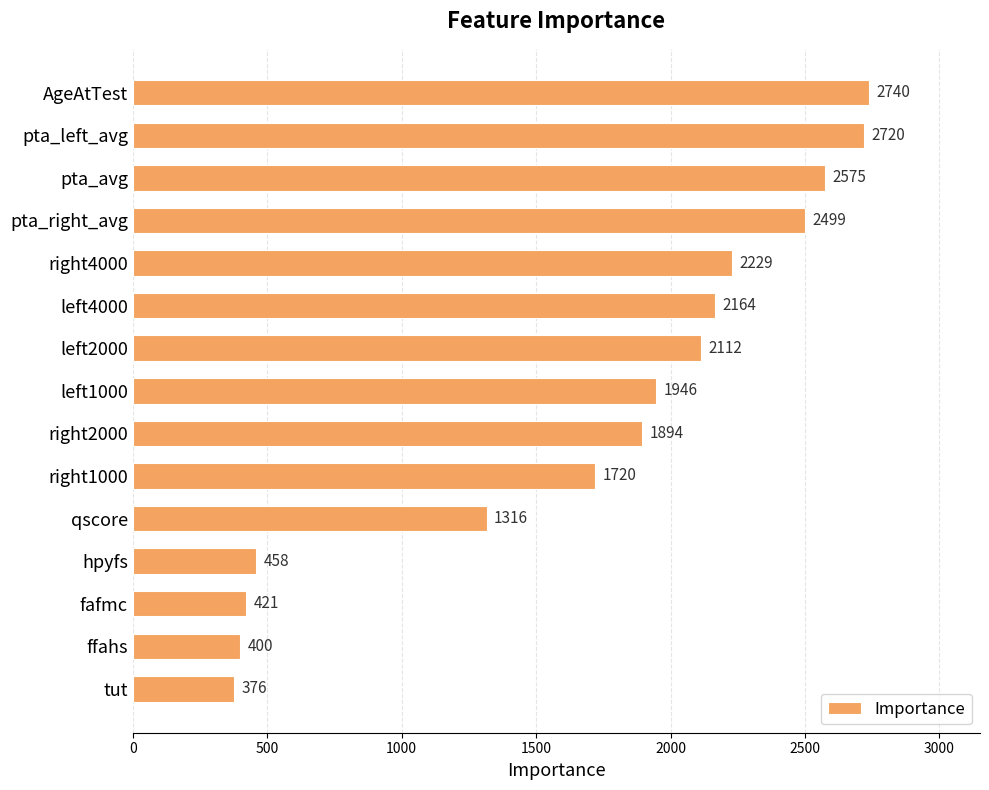

What is the change in value from right2000 to right1000?

-174